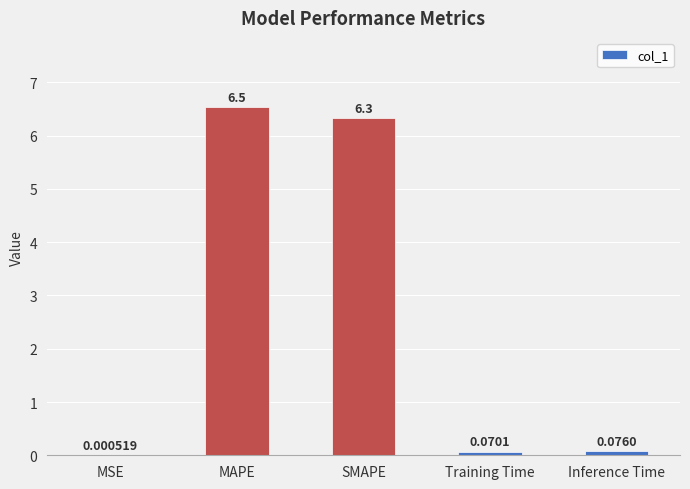

At which category does the chart reach its peak across all series?

MAPE